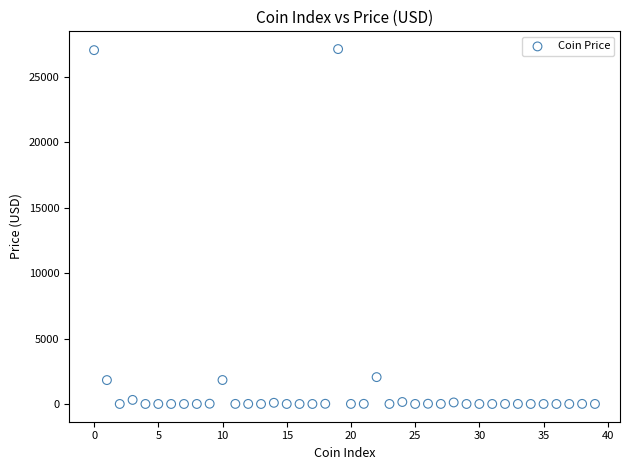

What is the range of Y values (max minus min)?

27138.8